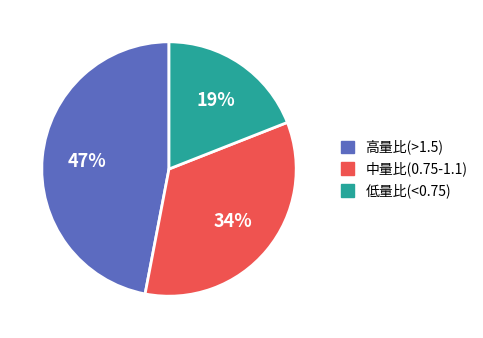

Do 低量比(<0.75) and 高量比(>1.5) together represent more than half of the pie?

Yes